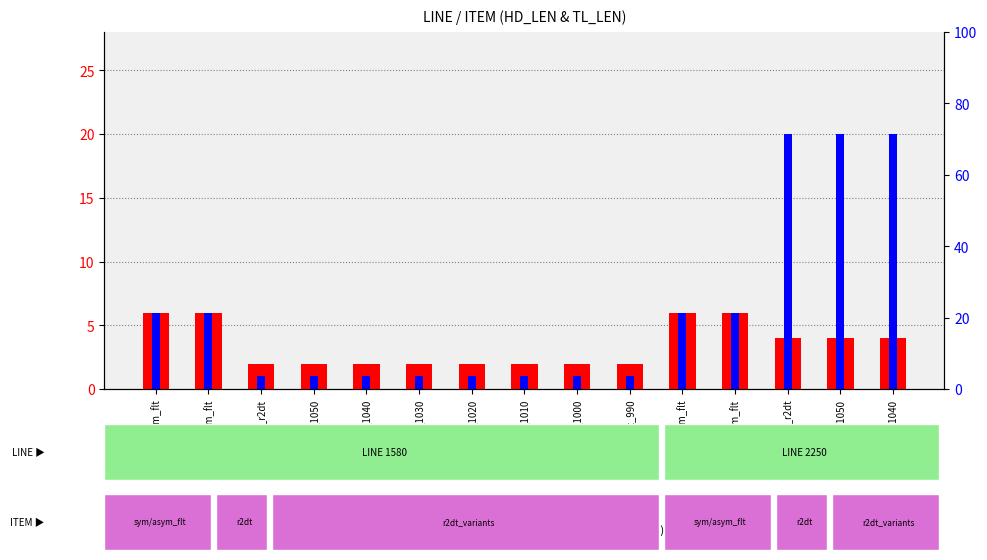

What is the maximum value for HD_LEN?

6